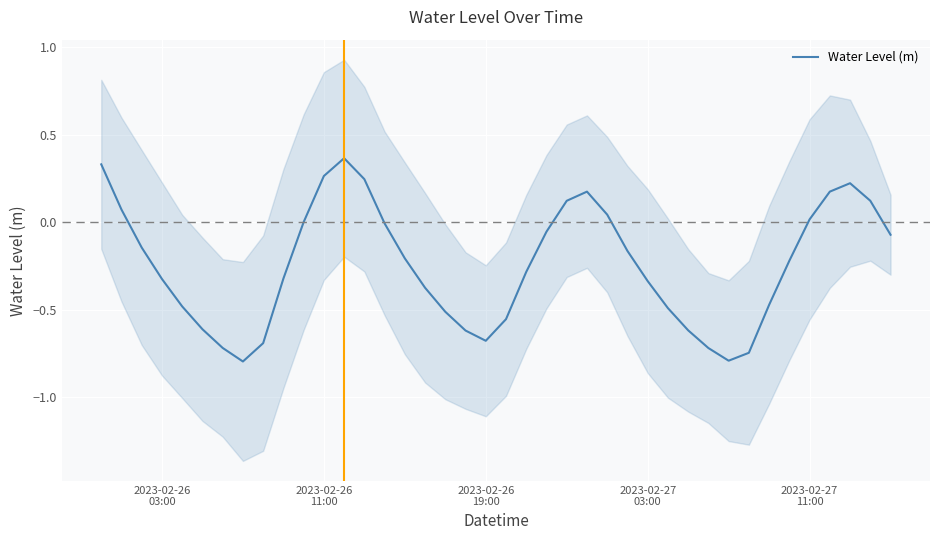

How many values are below zero?

27